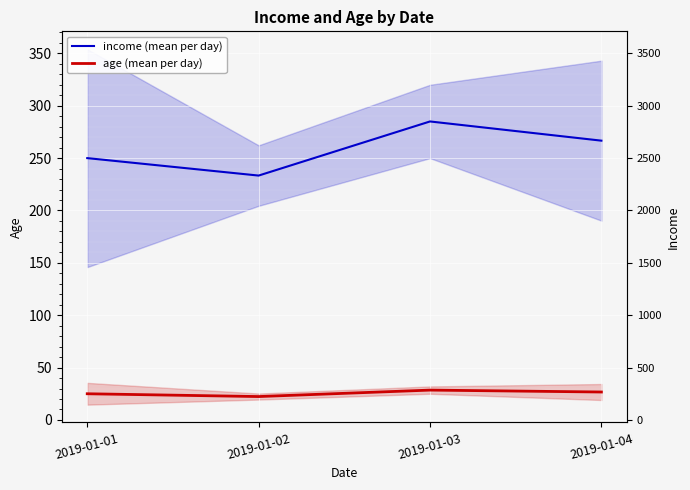

Read the age (mean per day) value at 2019-01-04.

26.7